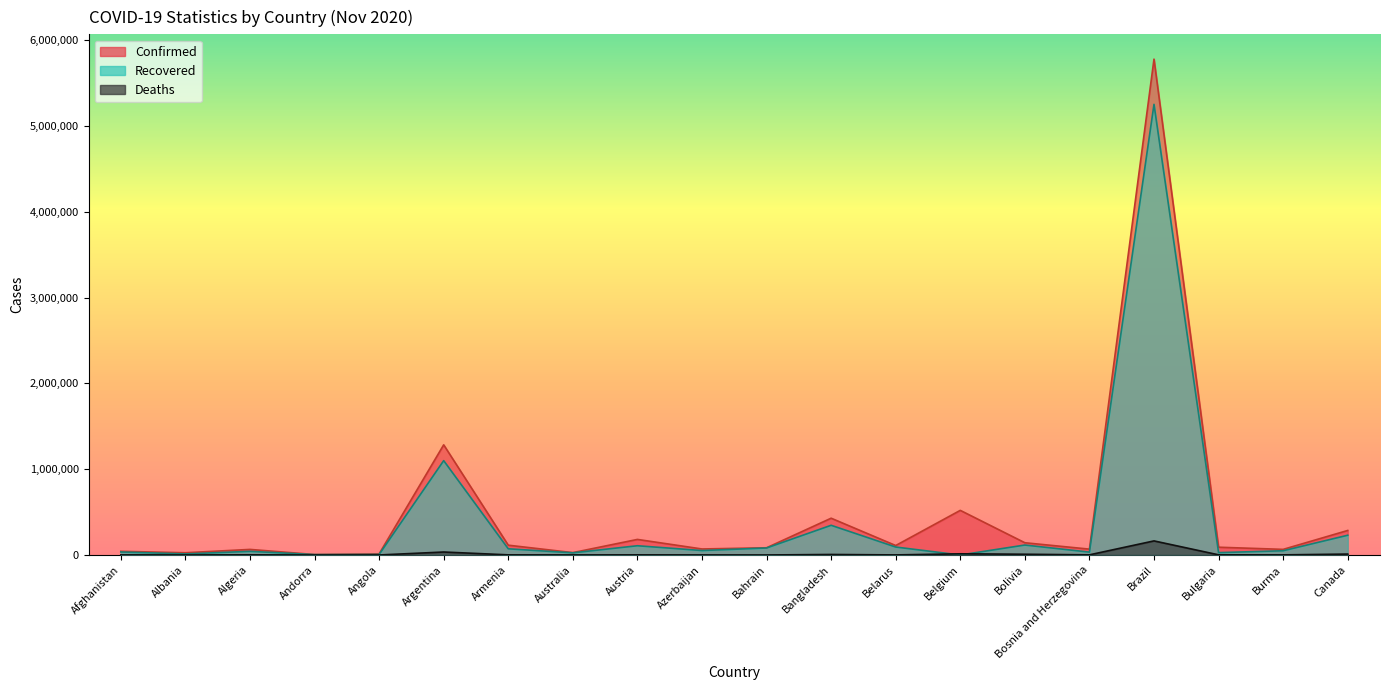

How many data points in Confirmed are less than 90725?

10